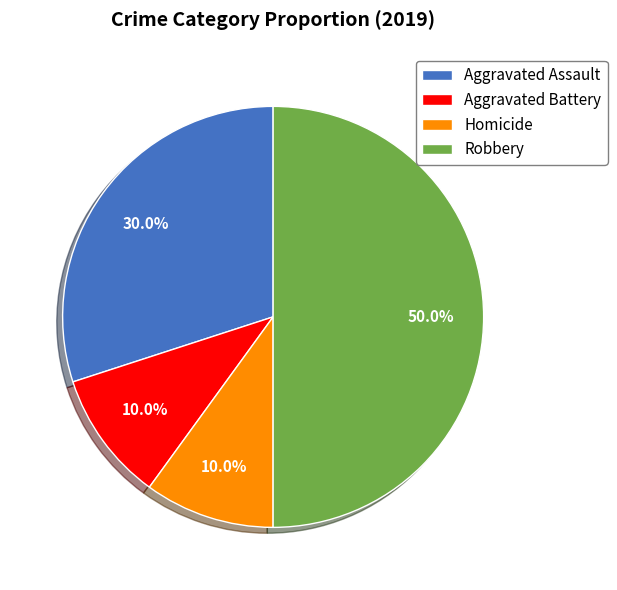

The Homicide slice represents 21% of the pie. True or false?

False